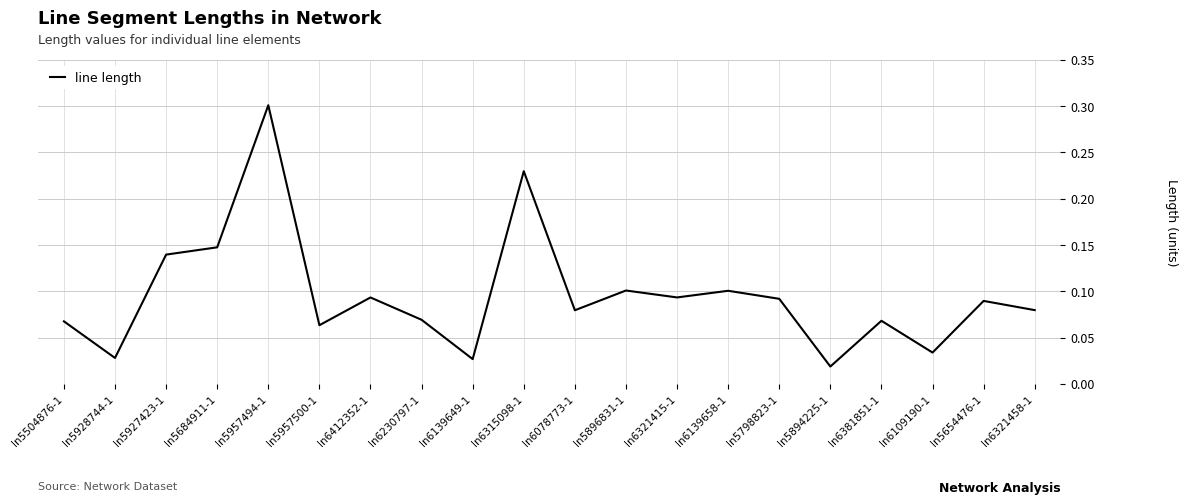

What position from the left is ln5928744-1?

2